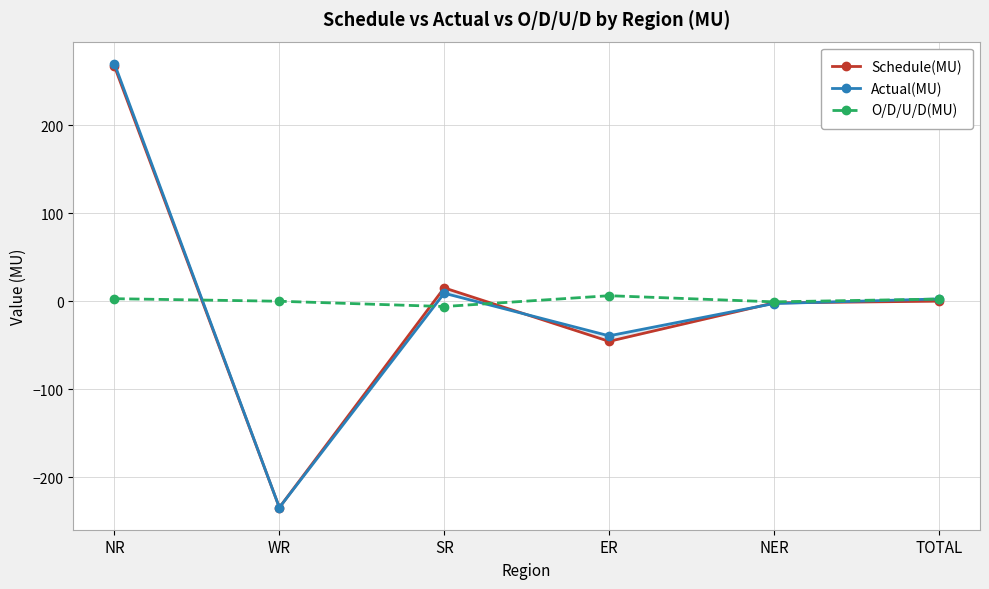

After their last crossing, which series has the higher values: Actual(MU) or O/D/U/D(MU)?

Actual(MU)